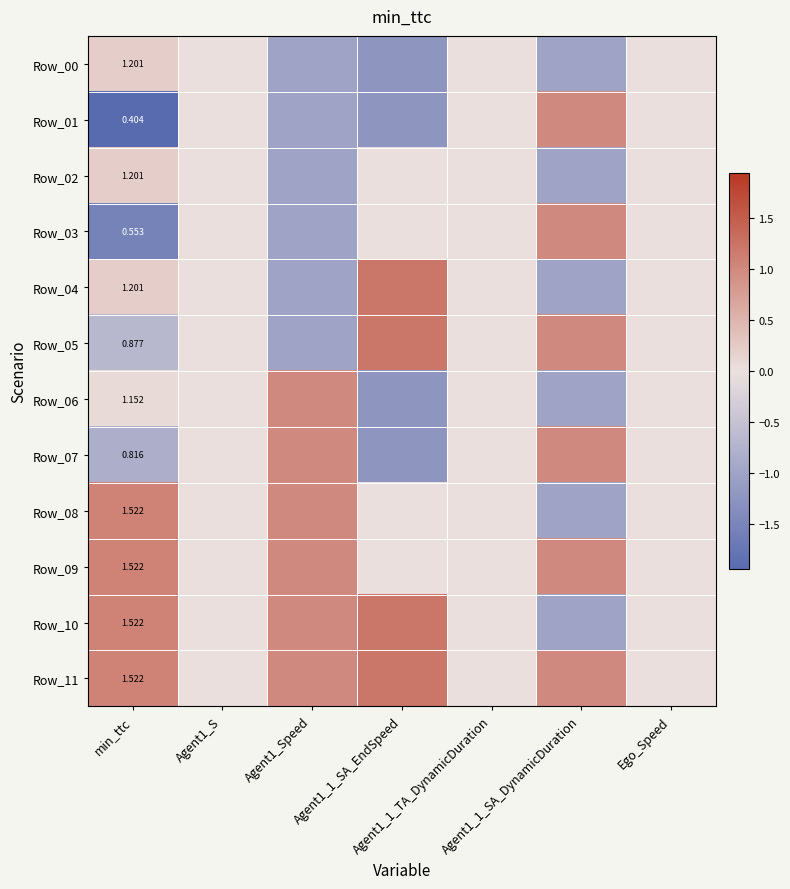

At which category is the sum across all series the highest?

Agent1_S